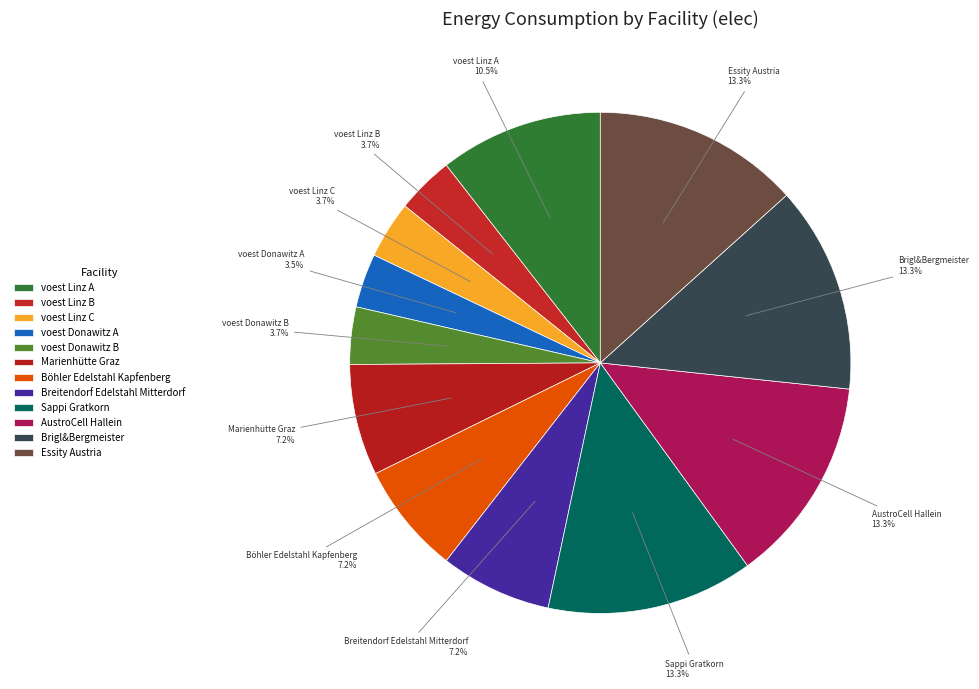

To the nearest percent, what is the combined percentage of voest Linz A and AustroCell Hallein?

24%